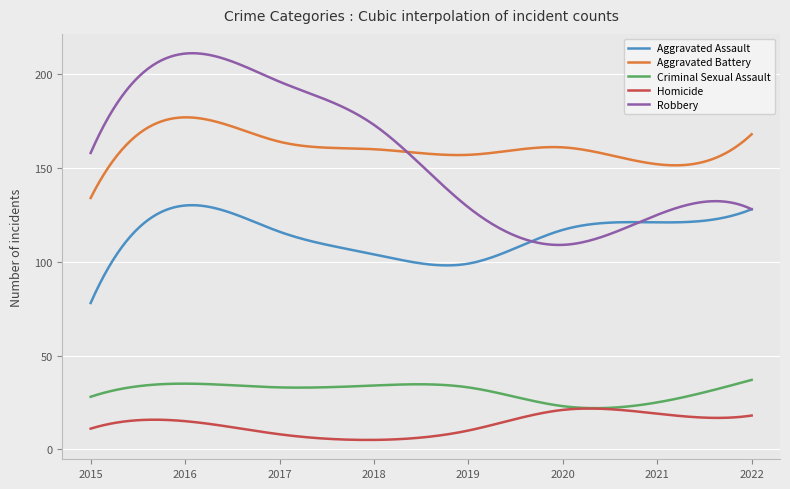

What is the greatest value displayed?

211.2